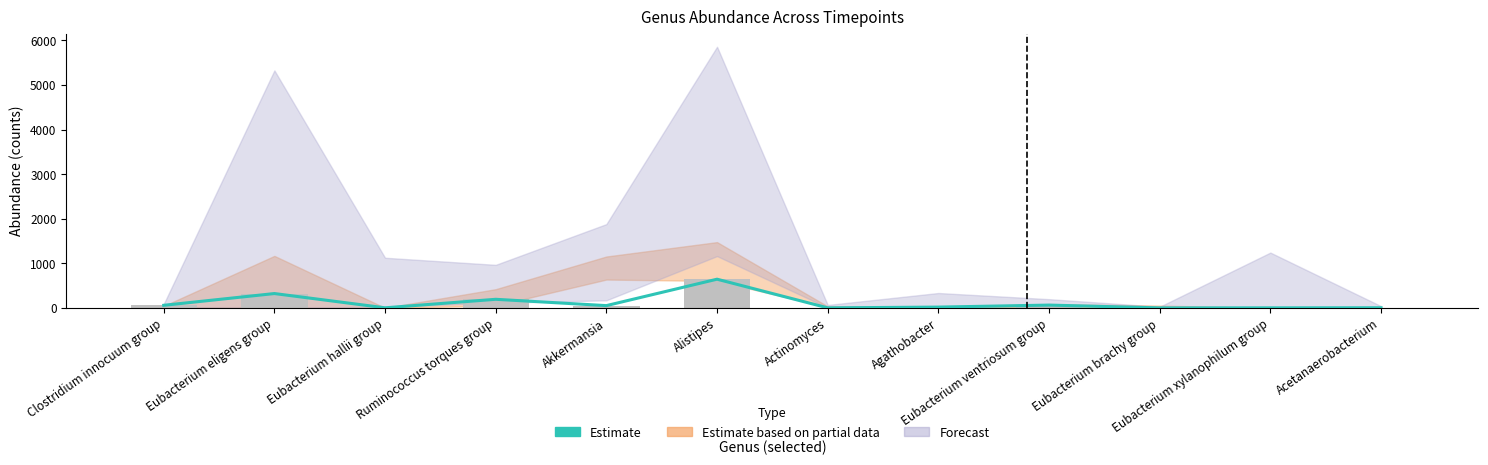

What is the sum of all values?

1356